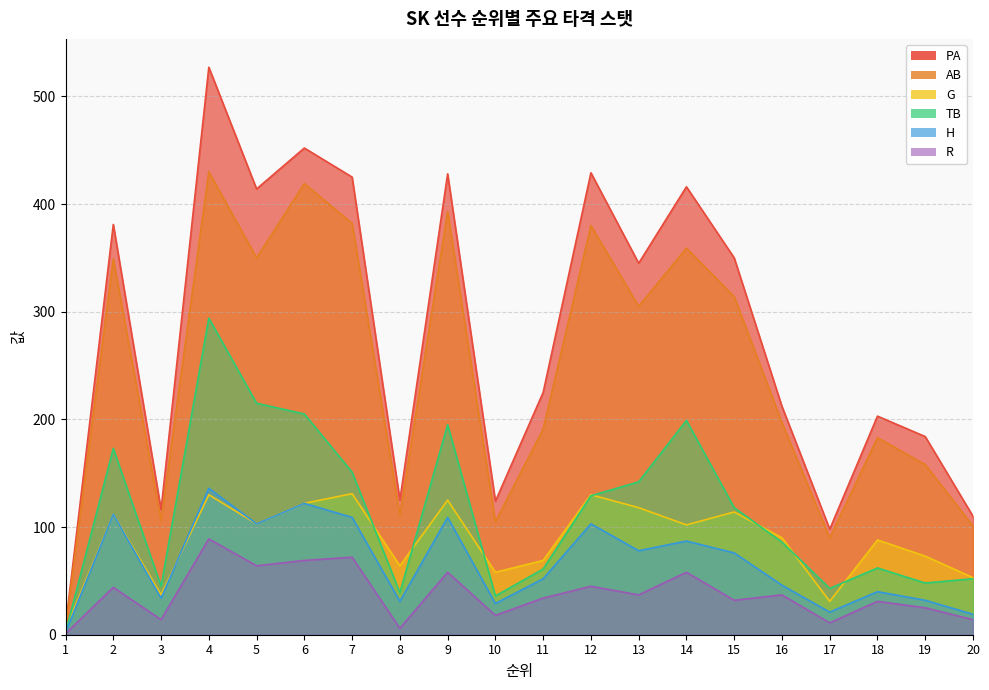

Reading right to left, list all the values displayed in this chart.

PA: 20=110	19=184	18=203	17=98	16=212	15=350	14=416	13=345	12=429	11=225	10=124	9=428	8=125	7=425	6=452	5=414	4=527	3=116	2=381	1=8
AB: 20=101	19=158	18=183	17=90	16=197	15=314	14=359	13=305	12=380	11=191	10=105	9=393	8=111	7=382	6=419	5=350	4=430	3=106	2=349	1=6
G: 20=53	19=73	18=88	17=31	16=90	15=114	14=102	13=118	12=130	11=69	10=58	9=125	8=64	7=131	6=122	5=103	4=130	3=37	2=112	1=5
TB: 20=52	19=48	18=62	17=43	16=86	15=118	14=199	13=142	12=129	11=61	10=36	9=195	8=39	7=151	6=205	5=215	4=294	3=45	2=173	1=2
H: 20=19	19=32	18=40	17=21	16=46	15=76	14=87	13=78	12=103	11=52	10=29	9=109	8=31	7=109	6=122	5=103	4=136	3=34	2=112	1=2
R: 20=14	19=25	18=31	17=11	16=37	15=32	14=58	13=37	12=45	11=34	10=18	9=58	8=6	7=72	6=69	5=64	4=89	3=14	2=44	1=1